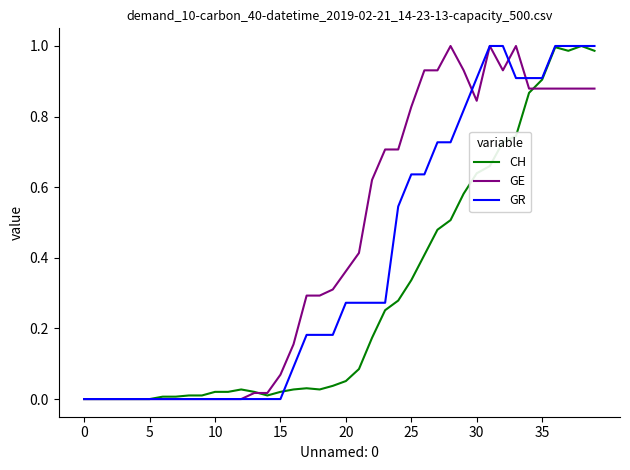

List the series in order of their overall mean, highest first.

GE, GR, CH